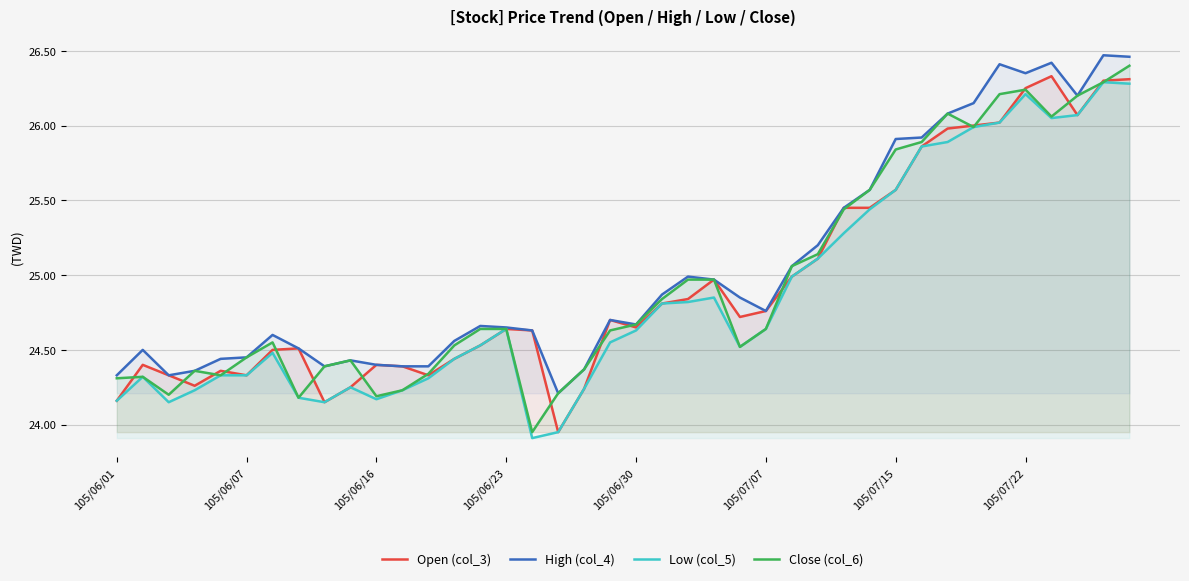

What position from the left is 13?

14